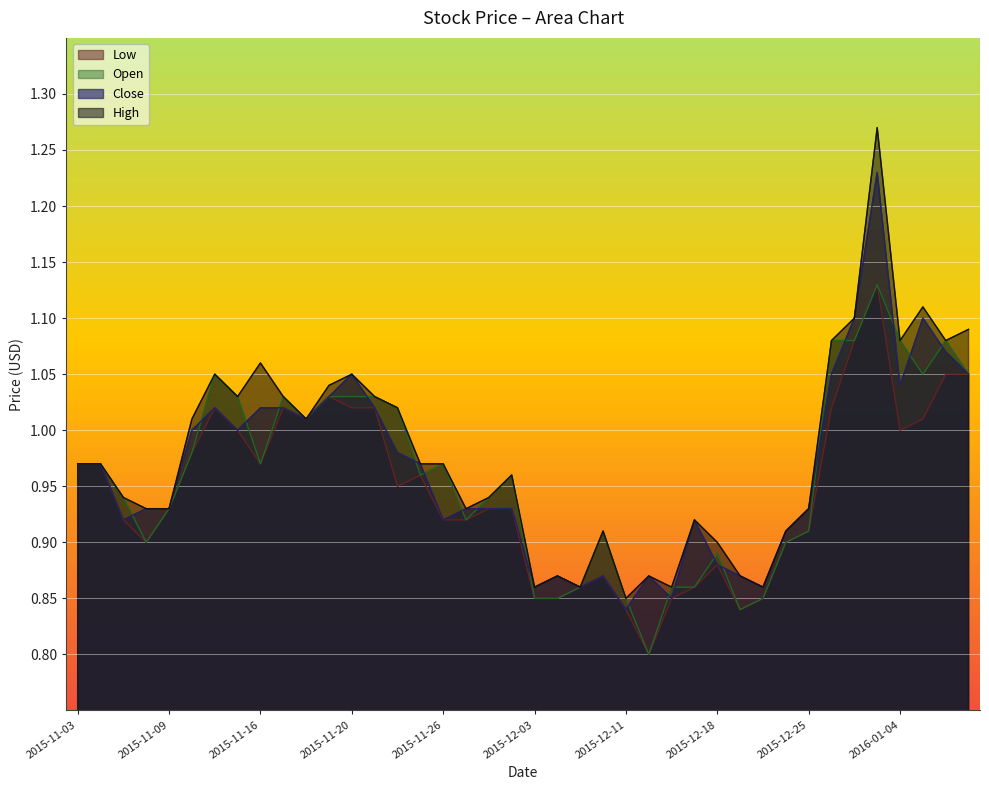

Rank the series by their maximum value, from highest to lowest.

High, Close, Low, Open